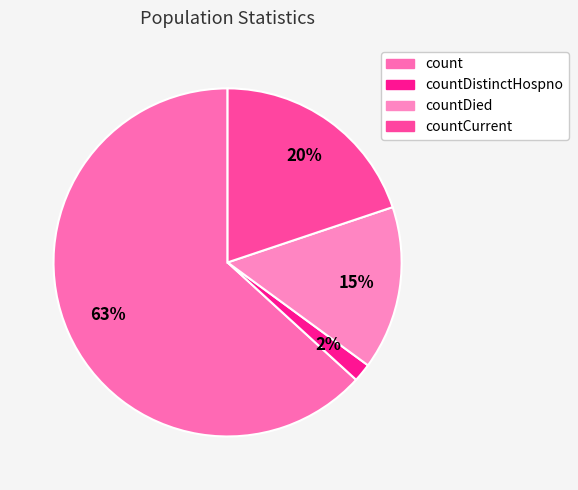

How many slices are in this pie chart?

4